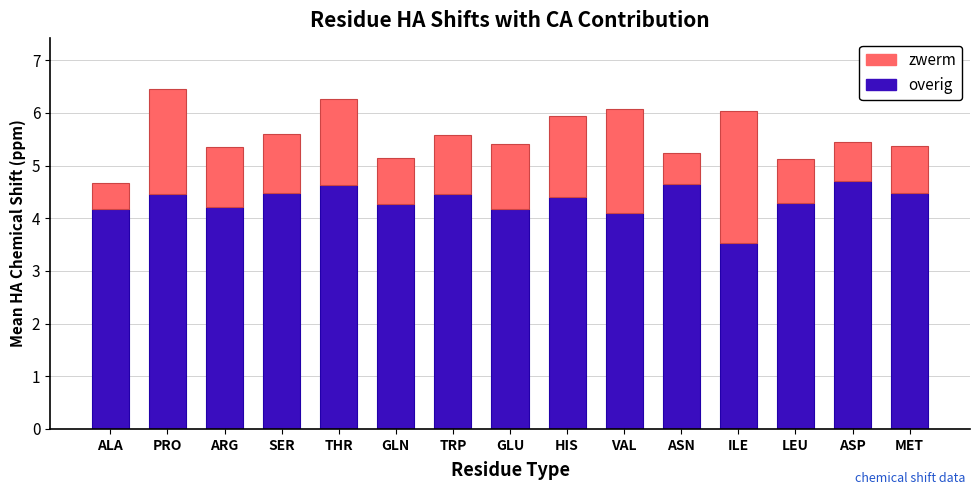

What is the maximum value for overig?

4.7